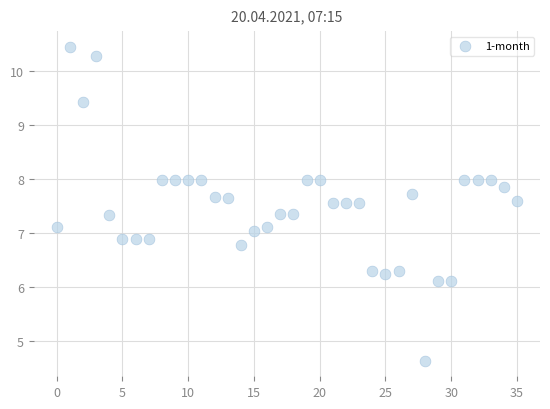

What is the range of Y values (max minus min)?

5.8